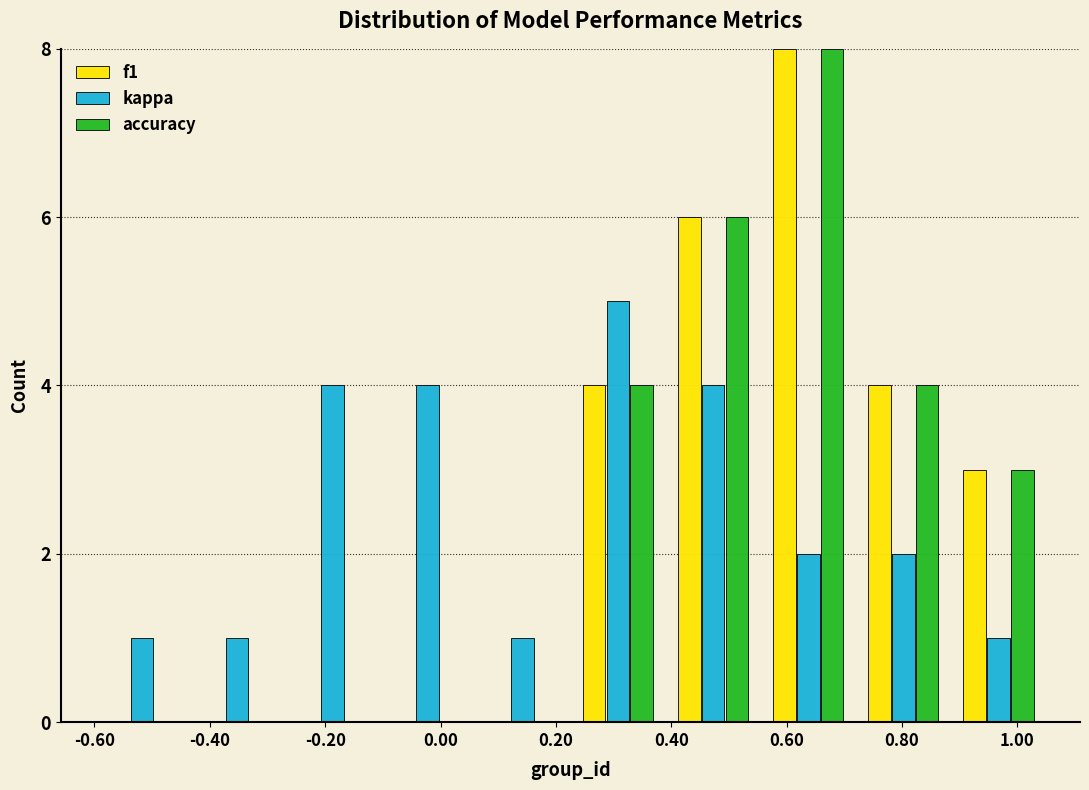

What is the height of the kappa bar covering -0.105 to 0.060 on the x-axis? Neither the bar edges nor the heights are printed on the chart, so give them approximately, as read against the axes.

4